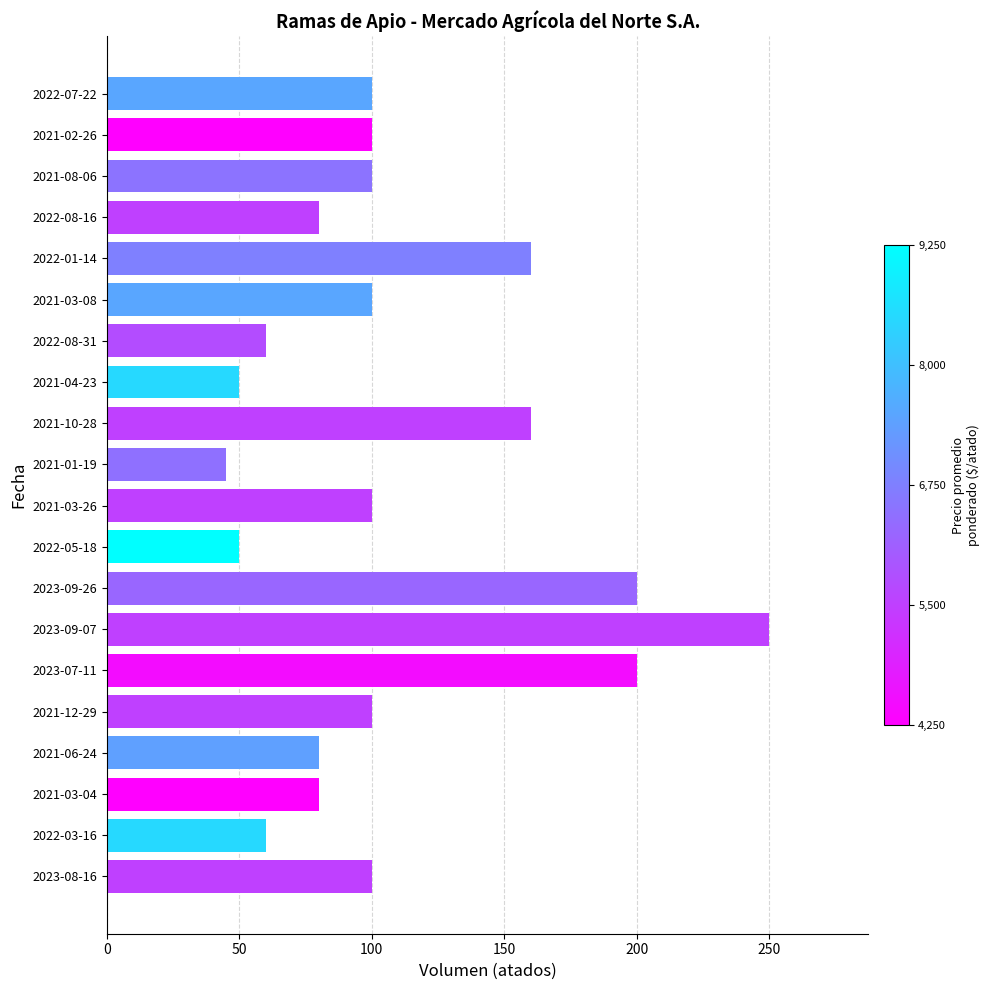

Reading bottom to top, list all the values displayed in this chart.

100	60	80	80	100	200	250	200	50	100	45	160	50	60	100	160	80	100	100	100